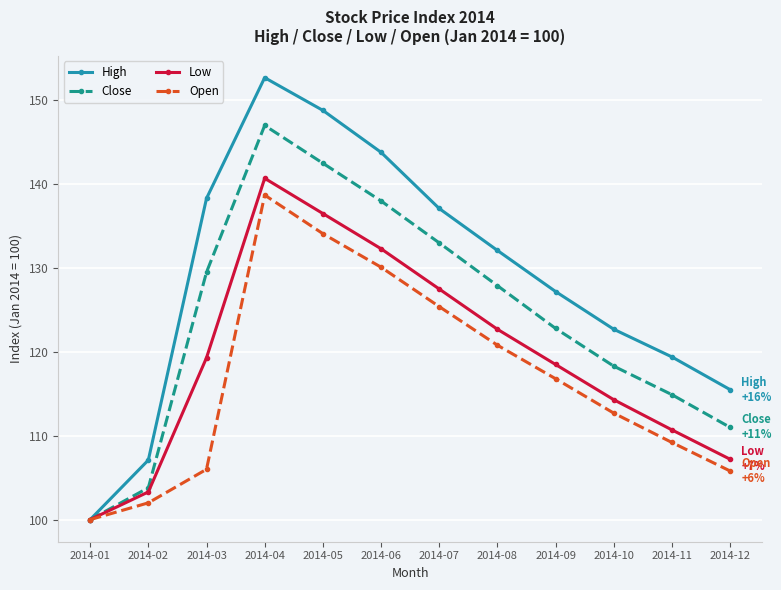

Which series has the largest range (max minus min)?

High